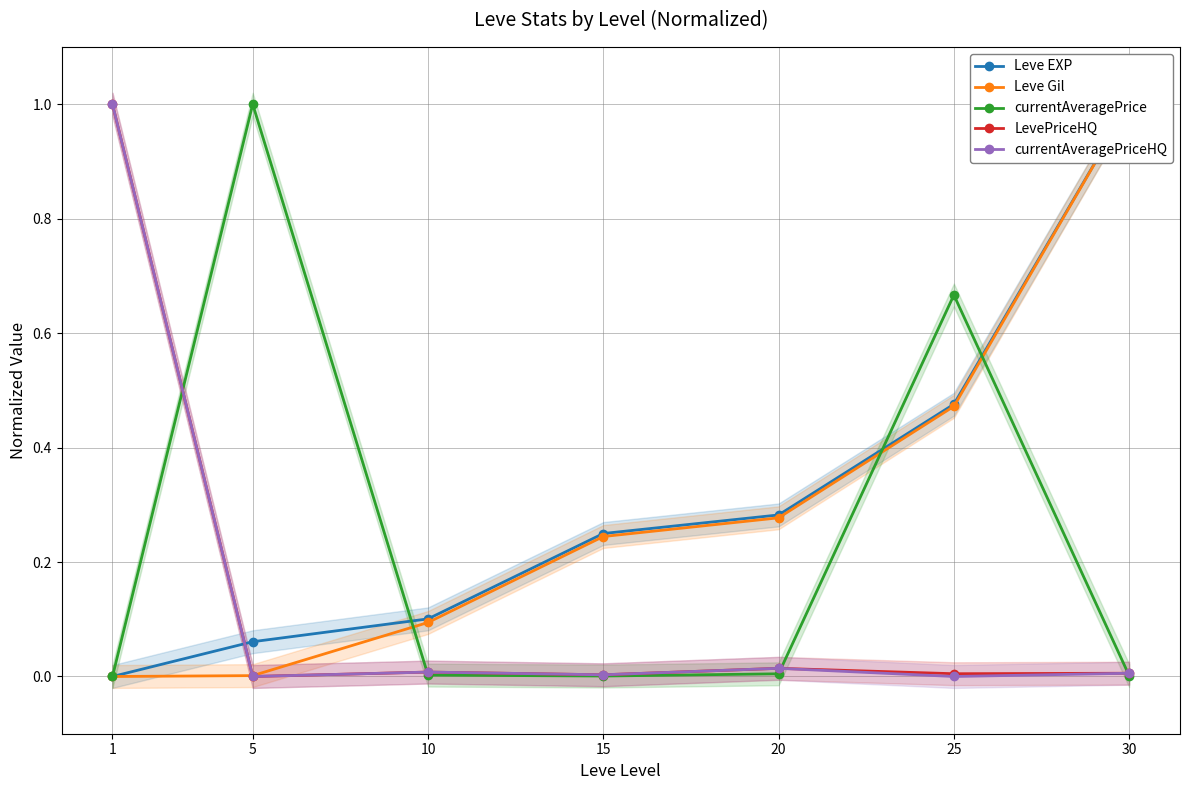

True or false: LevePriceHQ and currentAveragePriceHQ intersect in this chart.

False